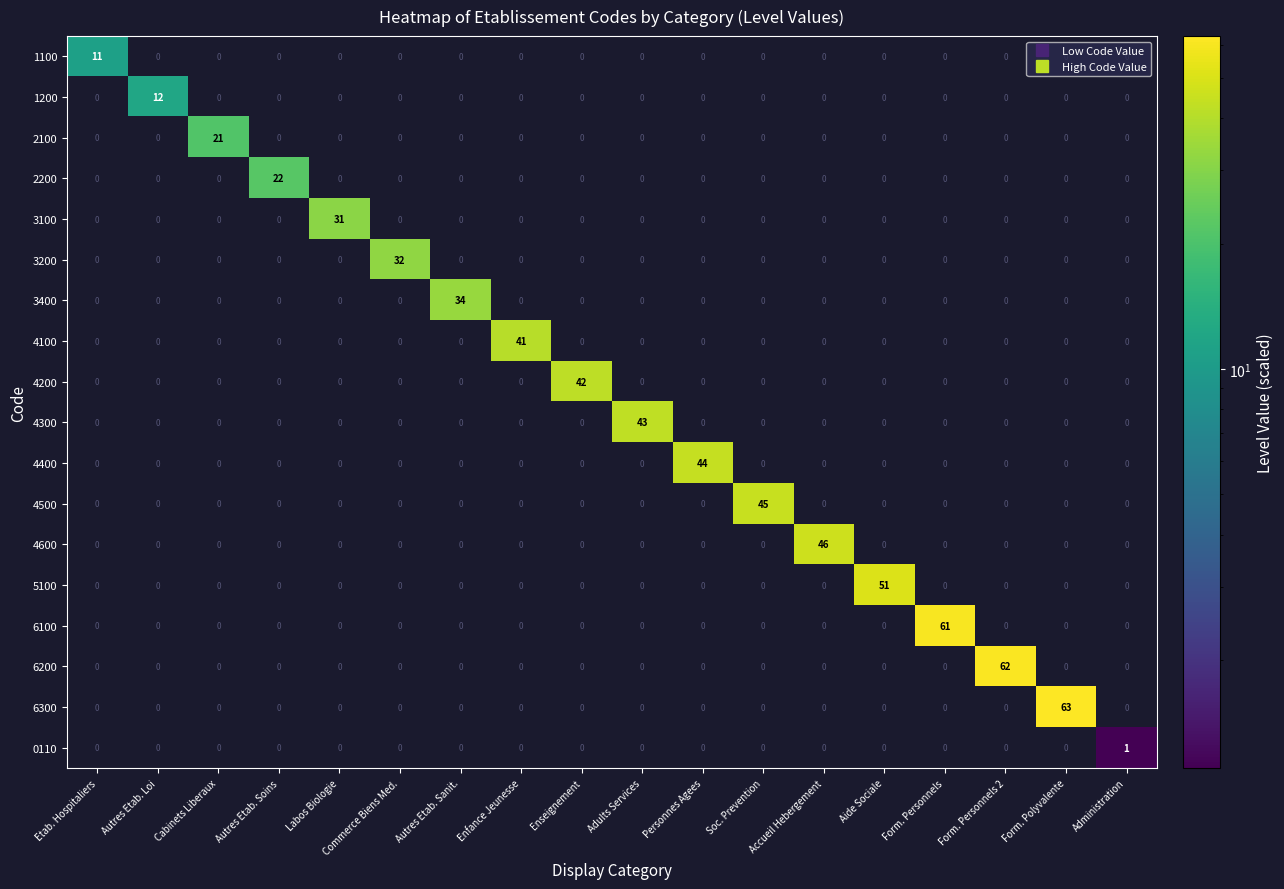

What is the maximum value for 4300?

43